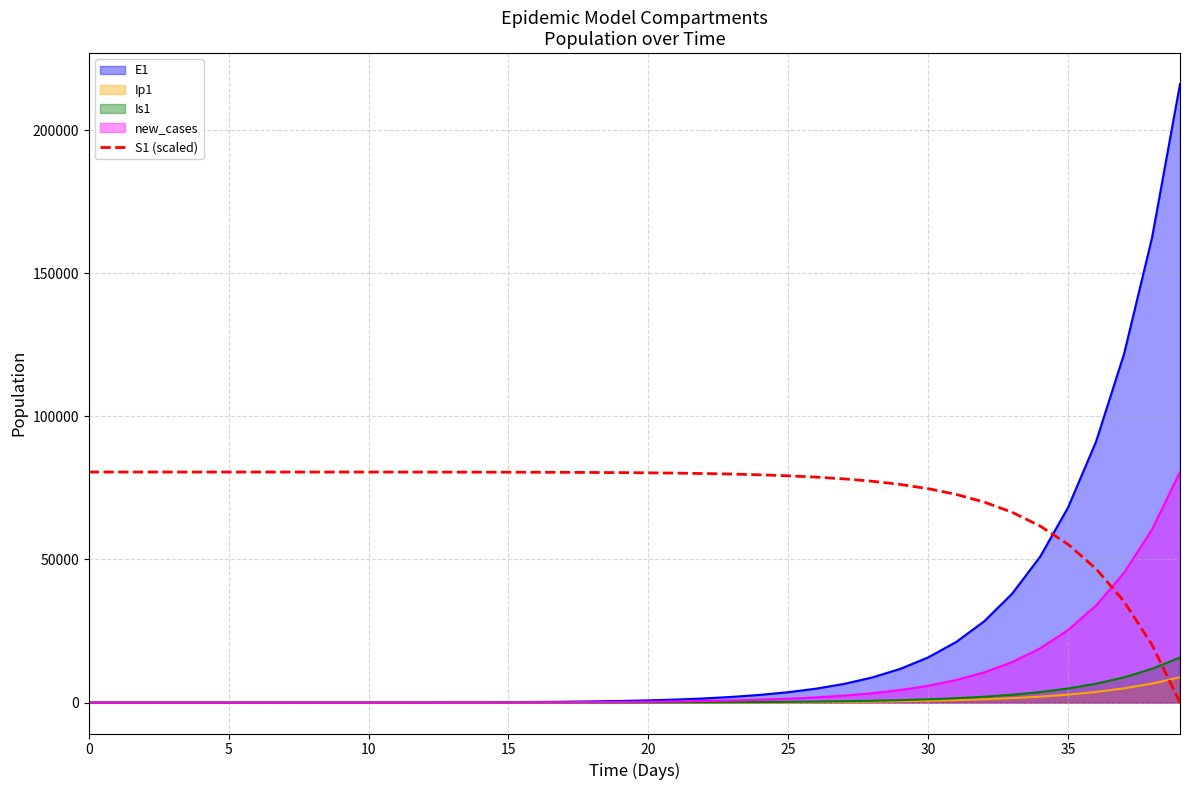

Where is the data nearest to the value 40274?

37